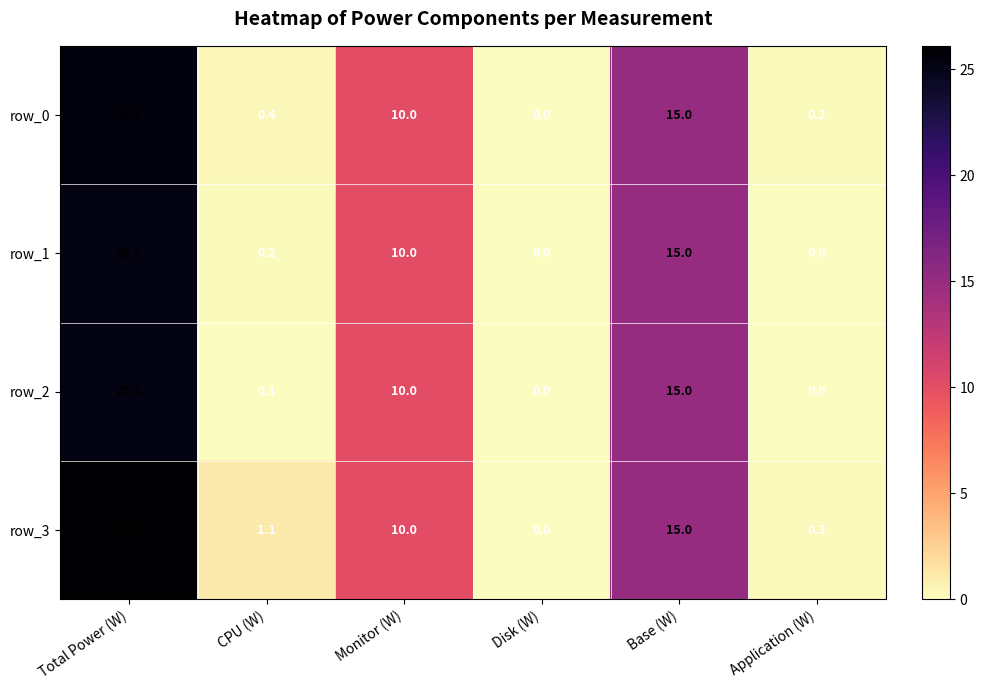

Reading right to left, extract all data points from this chart.

row_0: Application (W)=0.2	Base (W)=15.0	Disk (W)=0.0	Monitor (W)=10.0	CPU (W)=0.4	Total Power (W)=25.4
row_1: Application (W)=0.0	Base (W)=15.0	Disk (W)=0.0	Monitor (W)=10.0	CPU (W)=0.2	Total Power (W)=25.2
row_2: Application (W)=0.0	Base (W)=15.0	Disk (W)=0.0	Monitor (W)=10.0	CPU (W)=0.1	Total Power (W)=25.1
row_3: Application (W)=0.3	Base (W)=15.0	Disk (W)=0.0	Monitor (W)=10.0	CPU (W)=1.1	Total Power (W)=26.1